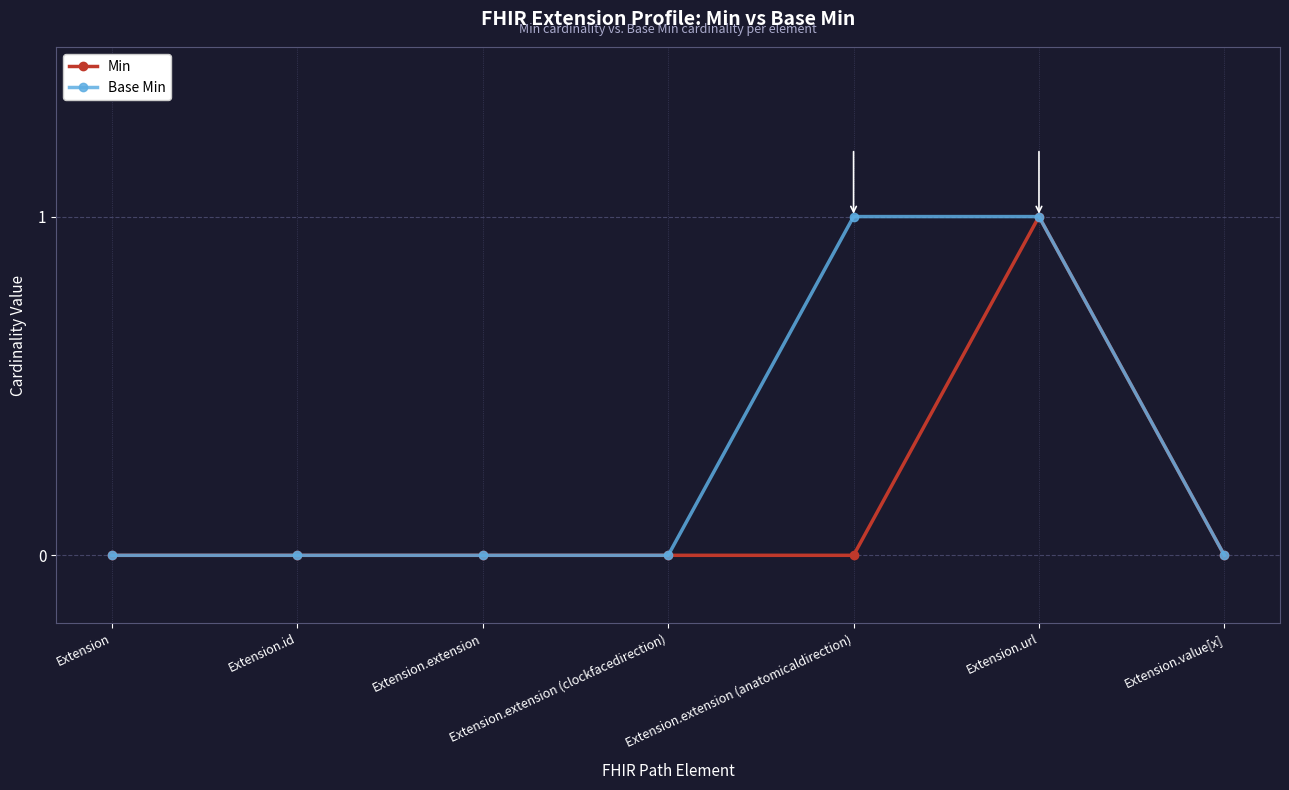

Rank the series by their average value, from lowest to highest.

Min, Base Min